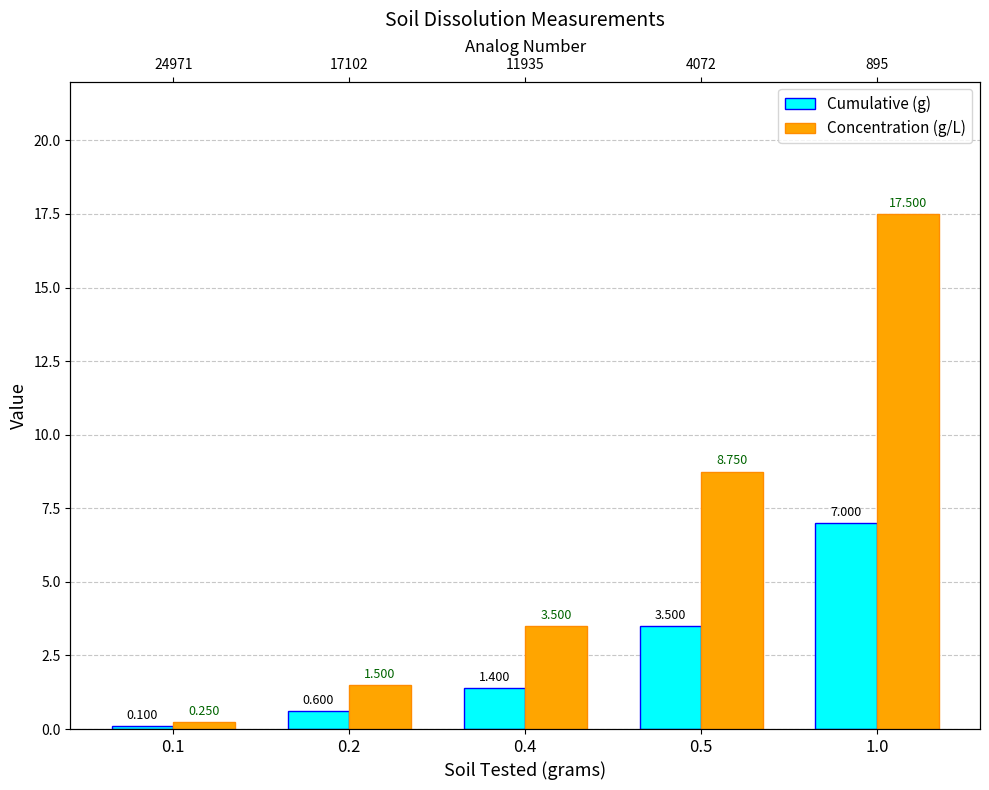

The value of Cumulative (g) at 0.5 is 1.4. True or false?

False